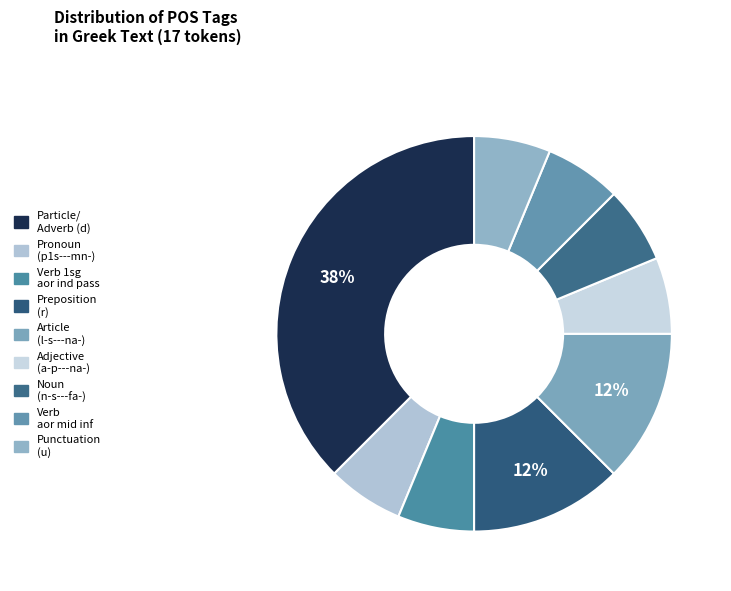

To the nearest percent, what is the difference between the largest and smallest slice percentages?

31%